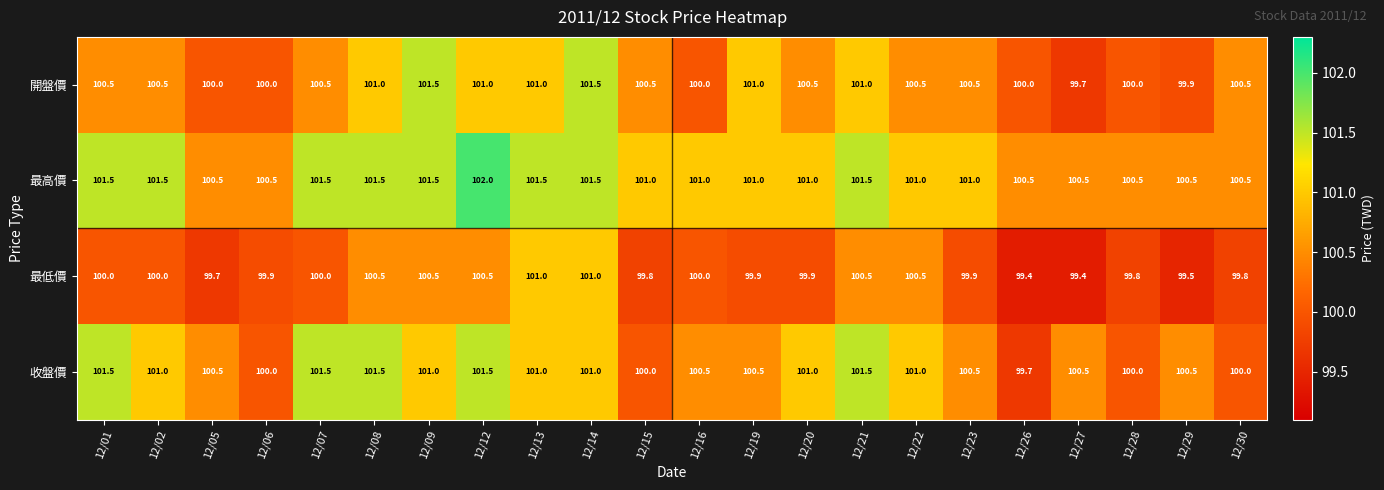

What is the approximate value of 收盤價 at 12/28?

100.0